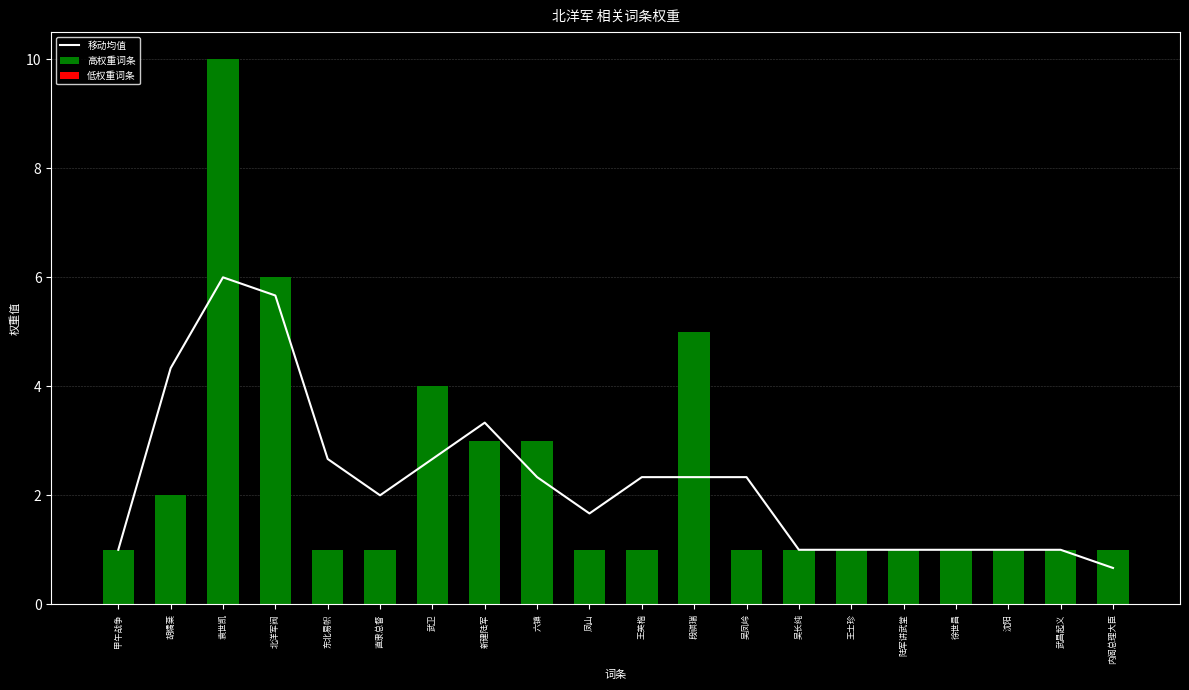

Read the 高权重词条 value at 内阁总理大臣.

1